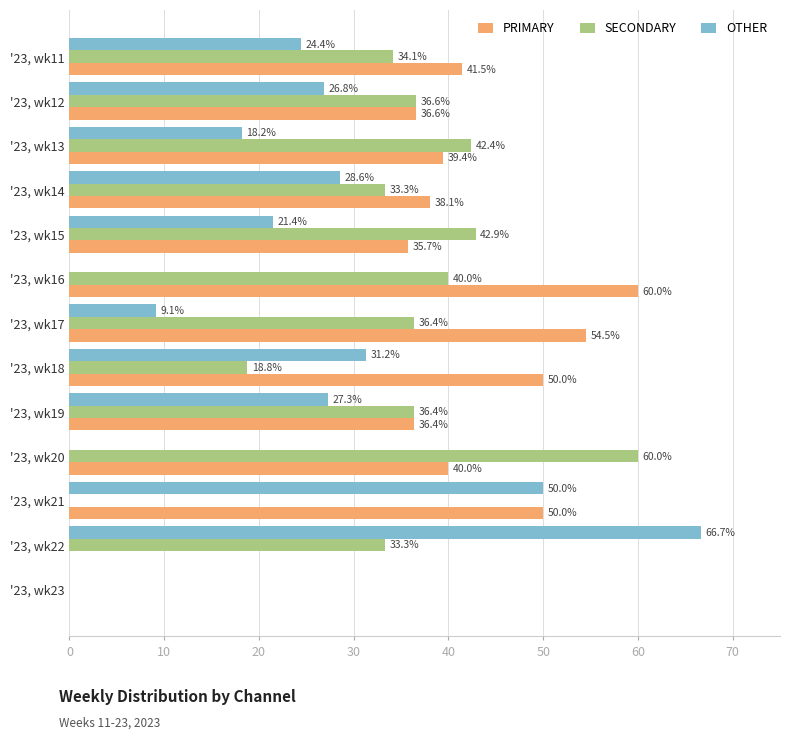

What are all the series names shown in the legend?

PRIMARY, SECONDARY, OTHER